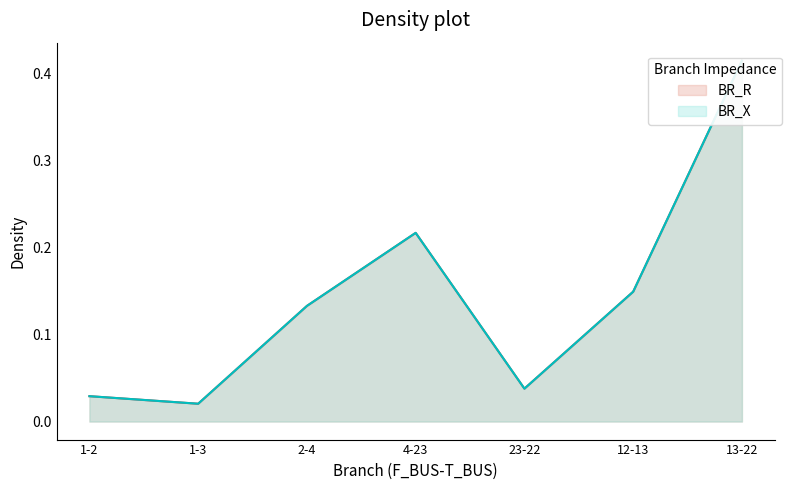

List the labels in order of BR_R value, largest first.

13-22, 4-23, 12-13, 2-4, 23-22, 1-2, 1-3